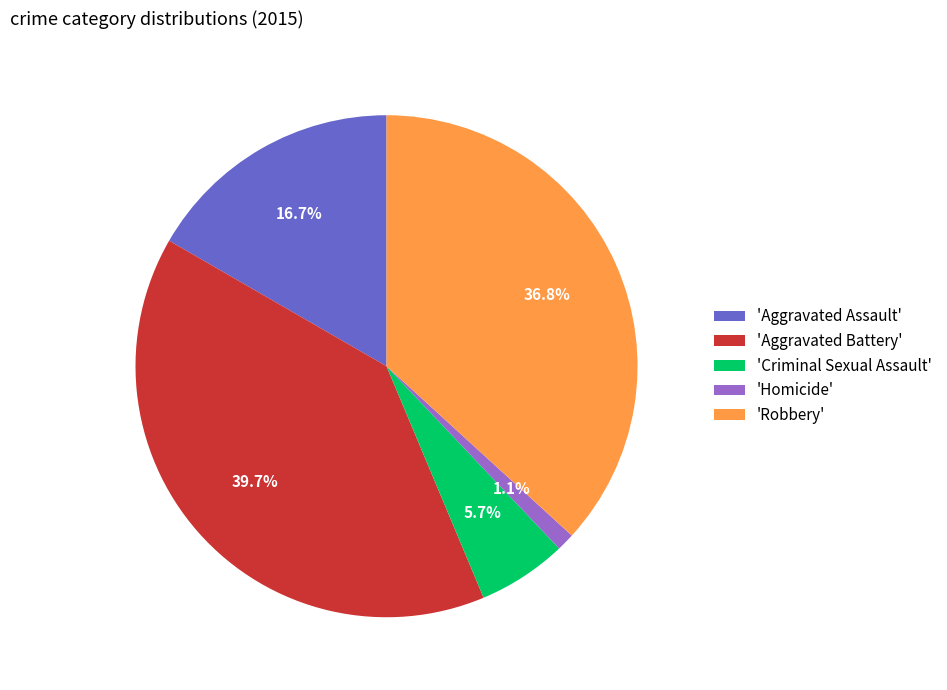

To the nearest percent, what is the difference between the largest and smallest slice percentages?

39%